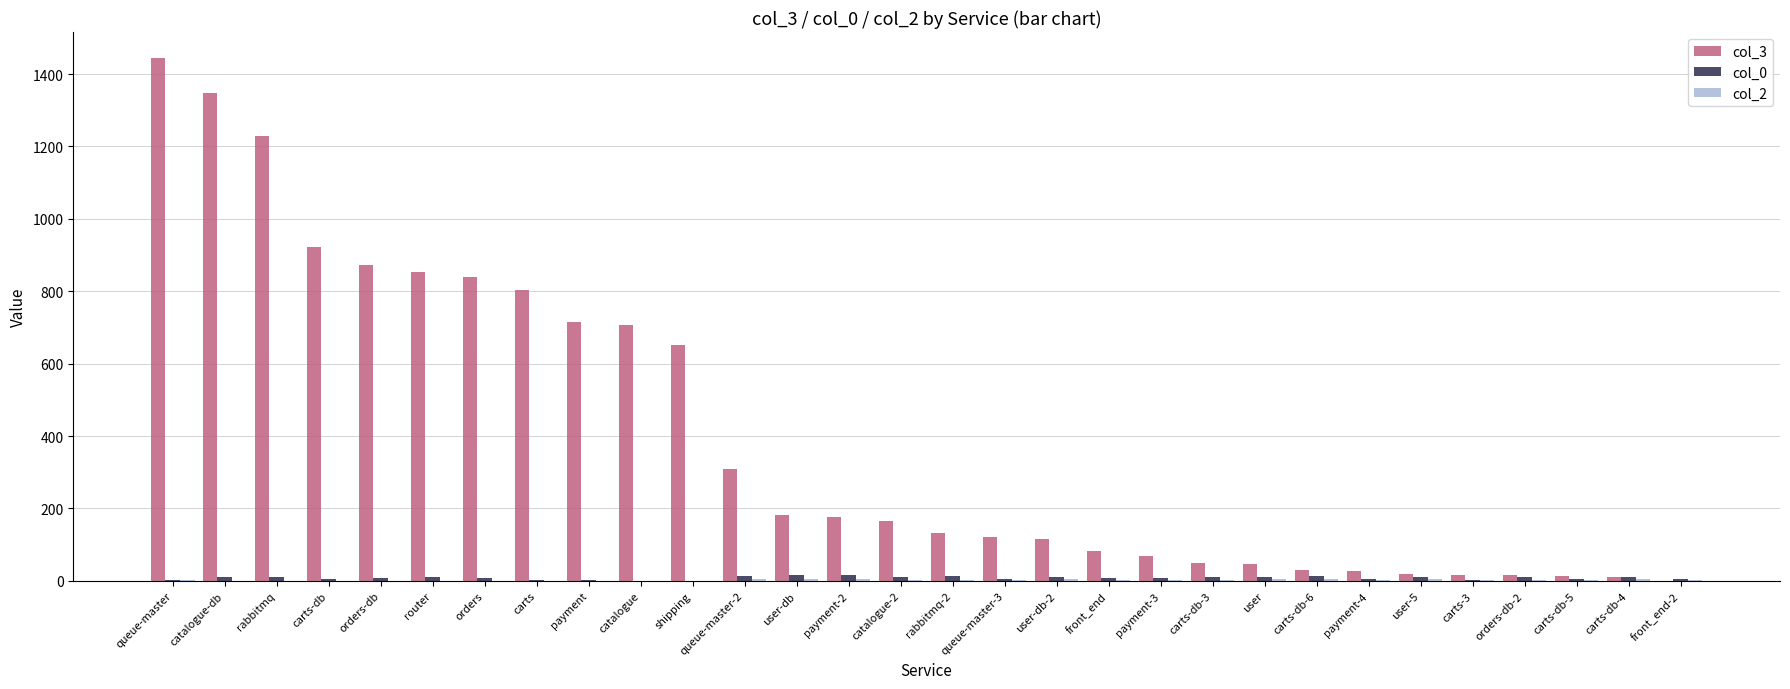

How many series are shown in this chart?

3